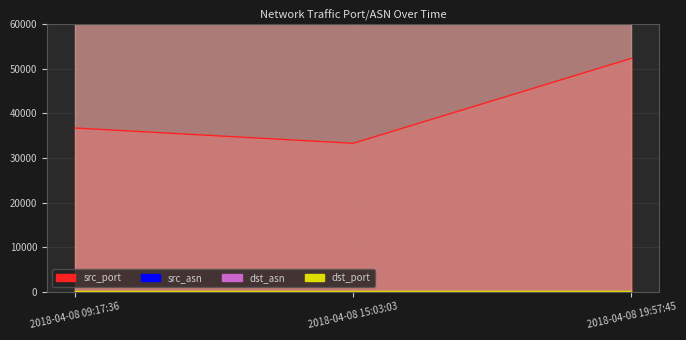

What is the label of the 3rd point from the left?

2018-04-08 19:57:45